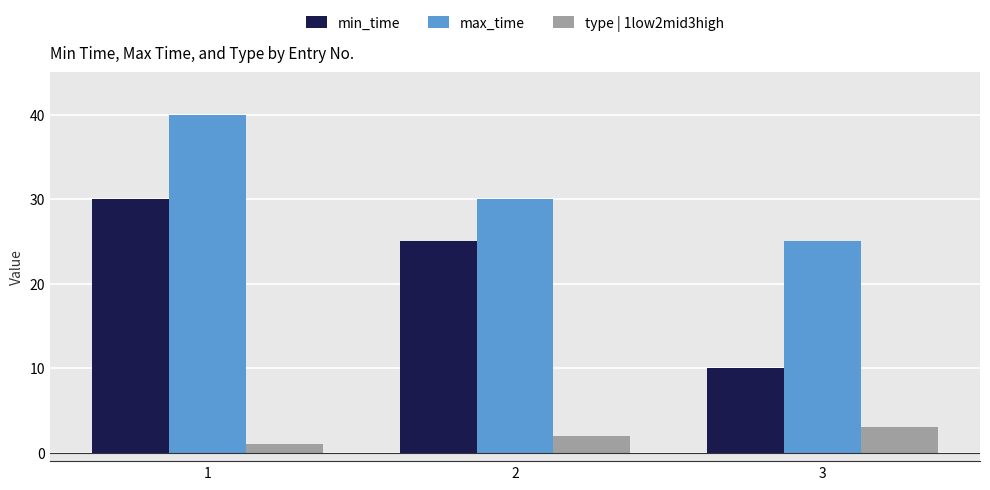

Rank the series at 2 from highest to lowest value.

max_time, min_time, type | 1low2mid3high